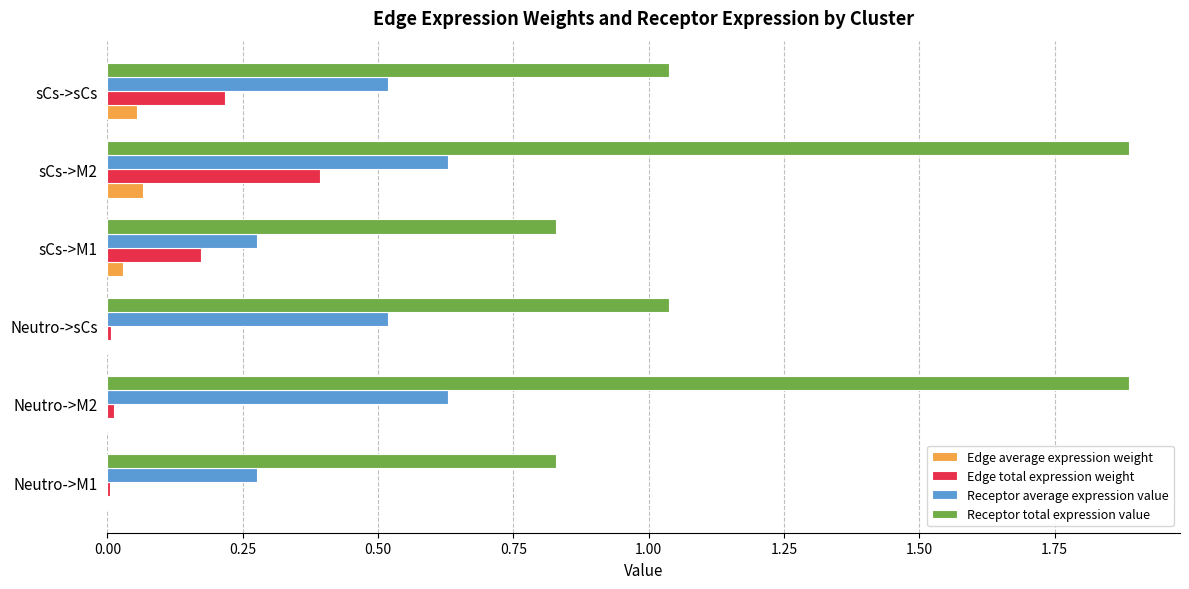

At which category is the sum across all series the highest?

sCs->M2